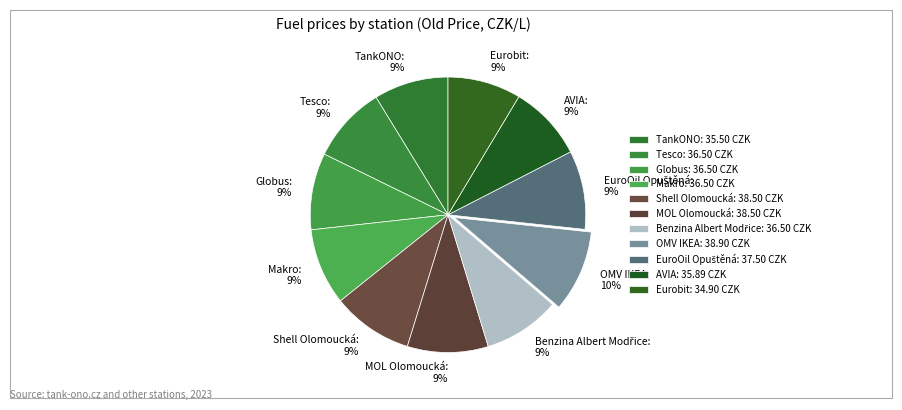

Does TankONO represent more than half of the total?

No